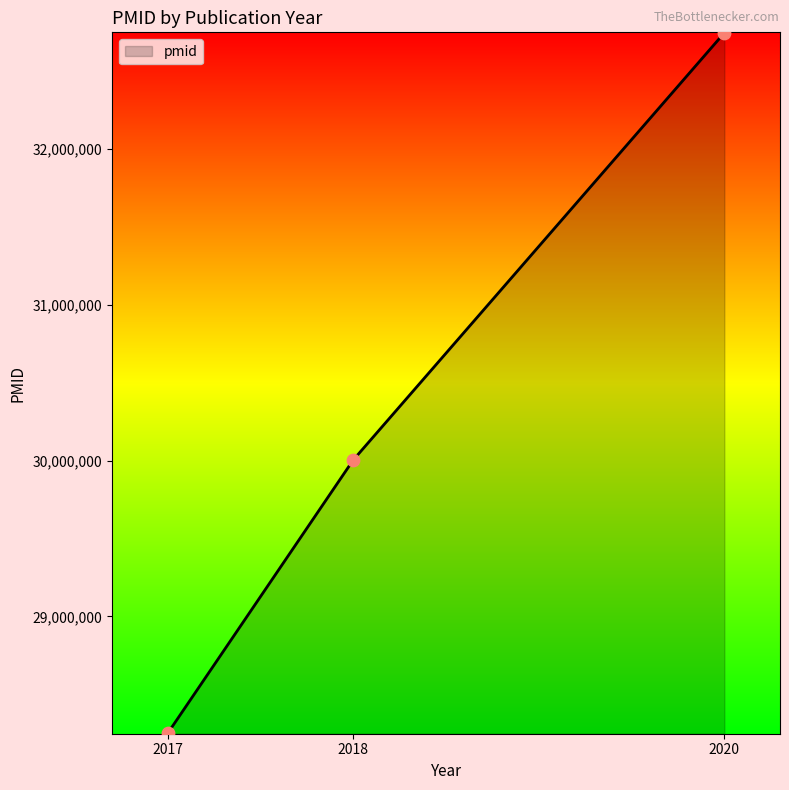

Between 2017 and 2018, which is larger?

2018